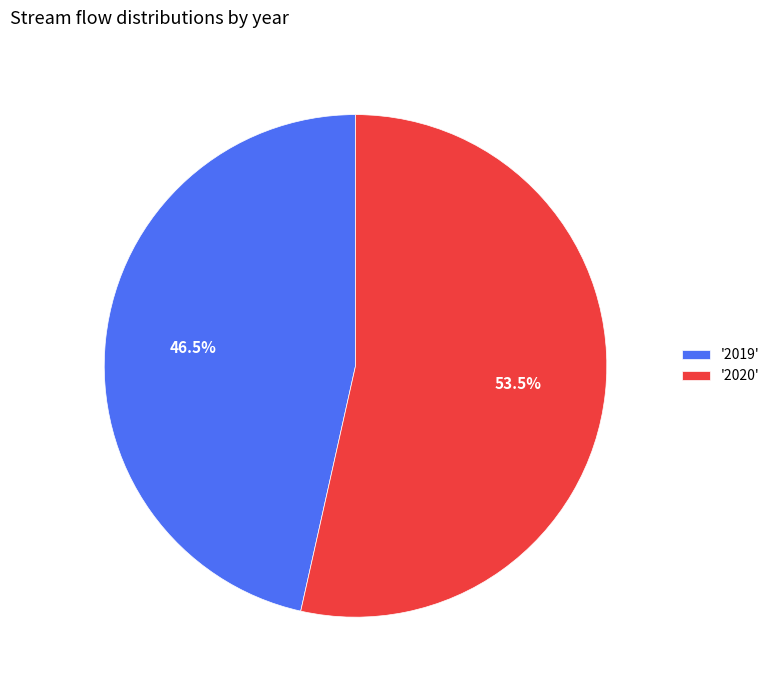

How many segments does this pie chart have?

2